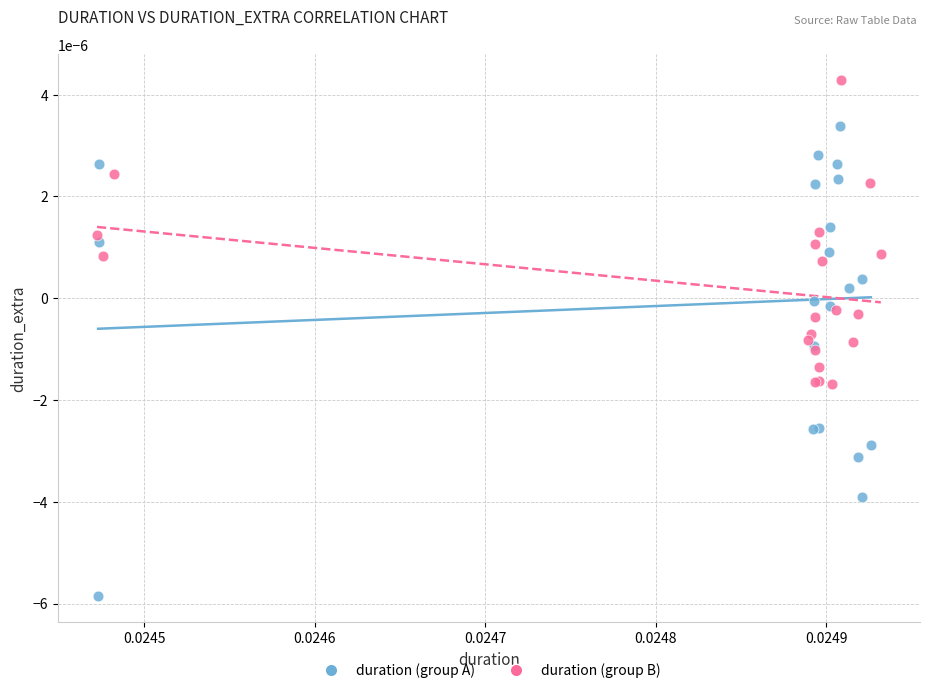

Which series contains the lowest Y value?

duration (group A)